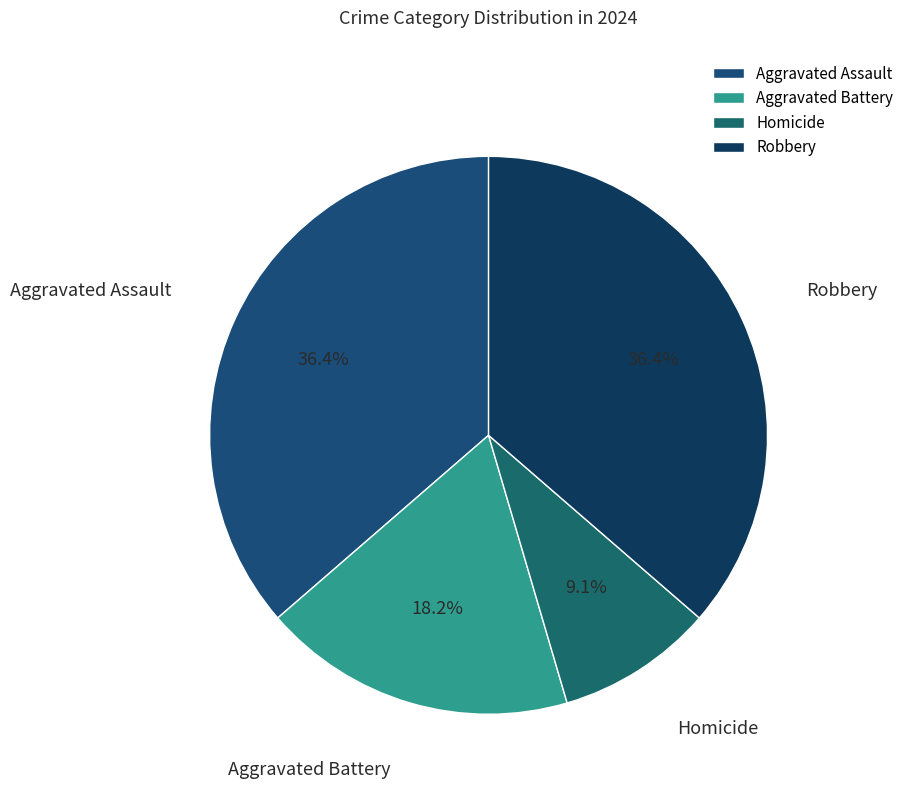

Between Aggravated Battery and Robbery, which is larger?

Robbery